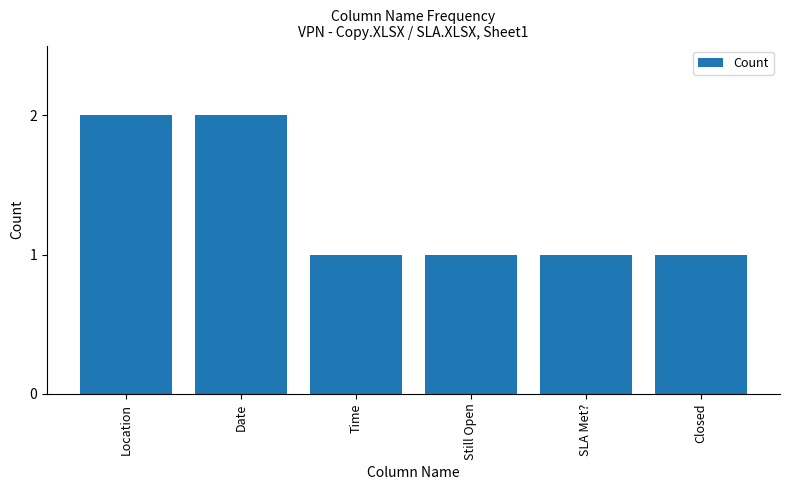

Approximately how many times larger is the value at Still Open compared to SLA Met??

1.0